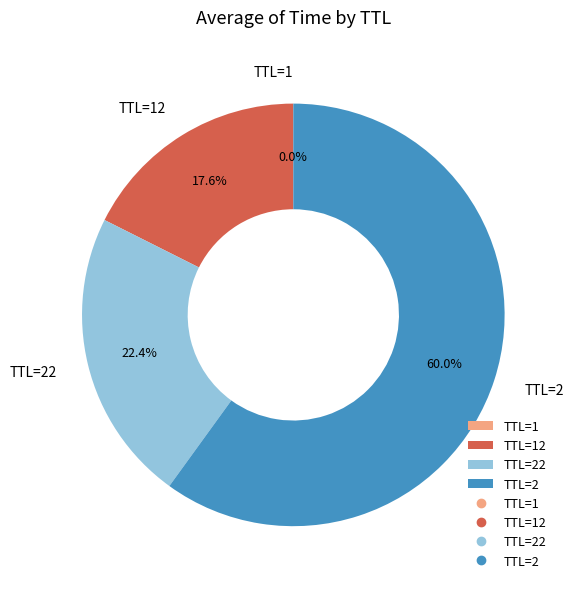

How much of the chart is everything except TTL=2?

40.0%